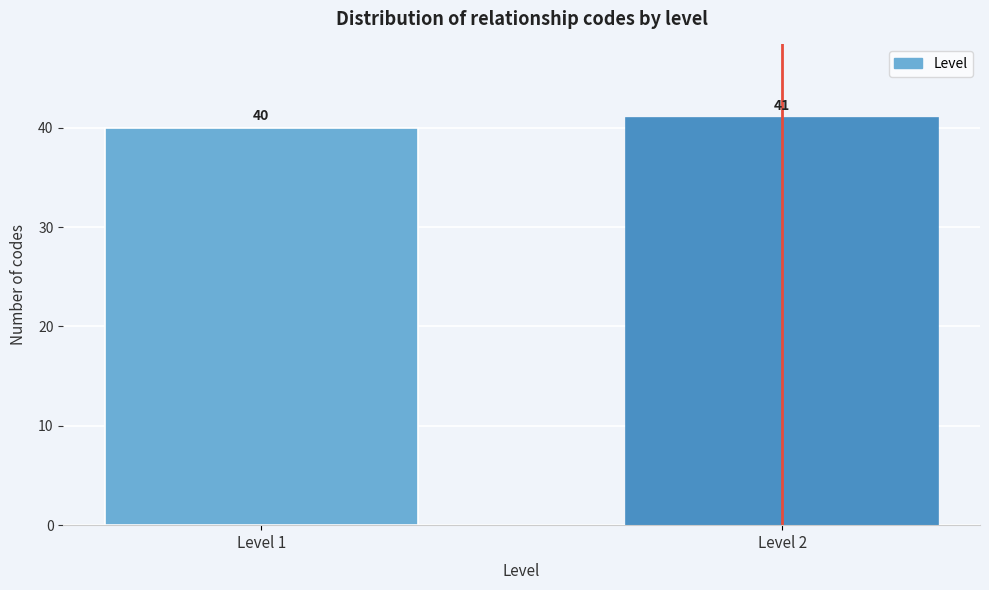

Reading left to right, what are all the values shown in this chart?

40	41